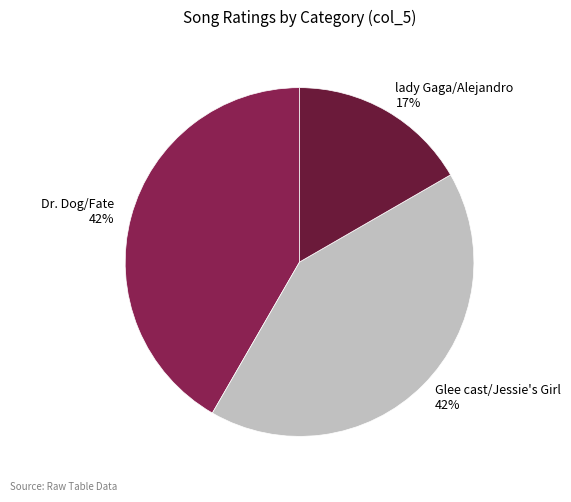

Does Glee cast/Jessie's Girl account for over 50% of the chart?

No